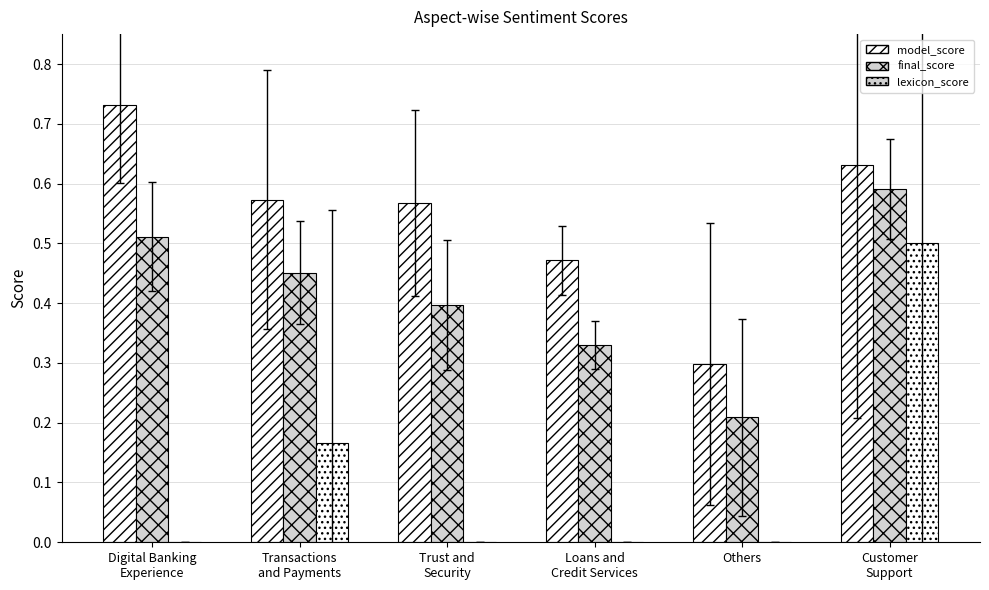

How many groups of bars are there?

6